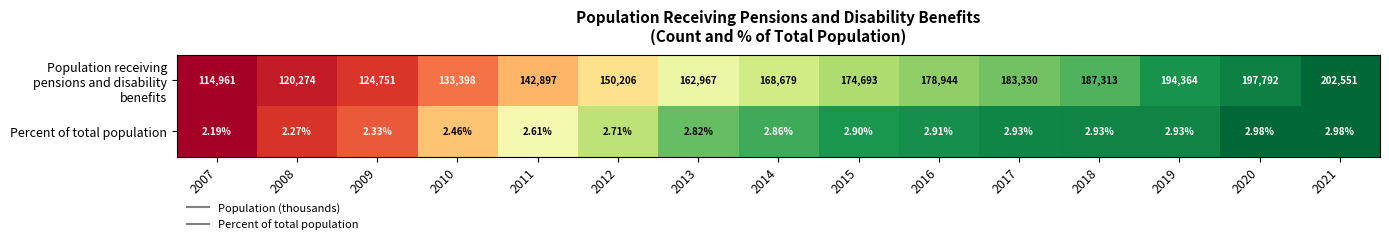

List the series in order of their peak value, lowest first.

Percent of total population, Population receiving pensions and disability benefits